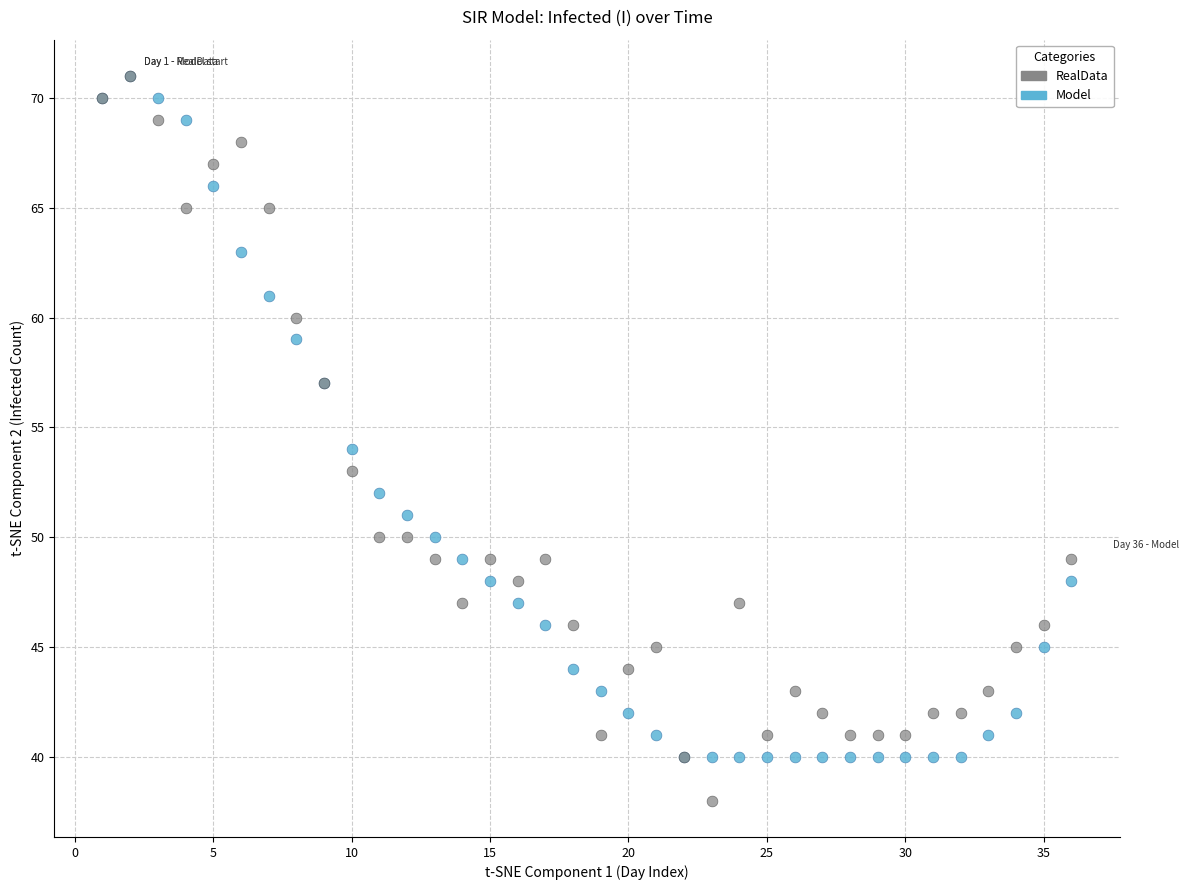

In the Model series, what Y value is closest to 55?

54